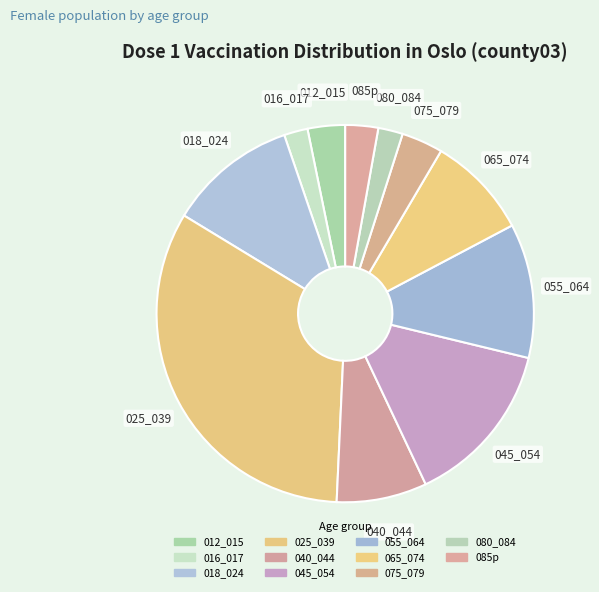

How many segments does this pie chart have?

11